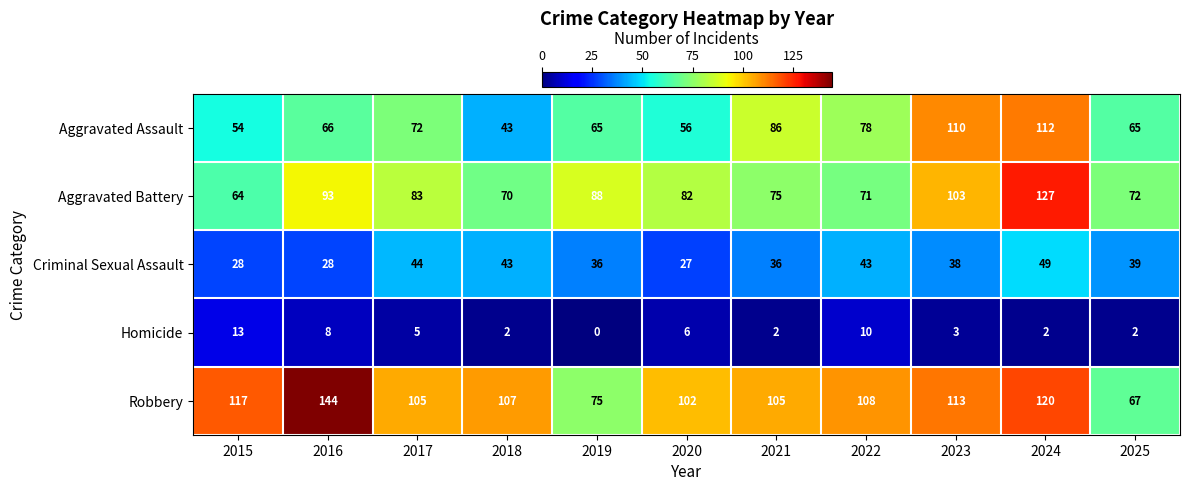

What is the difference between the maximum and minimum values in the Robbery series?

77